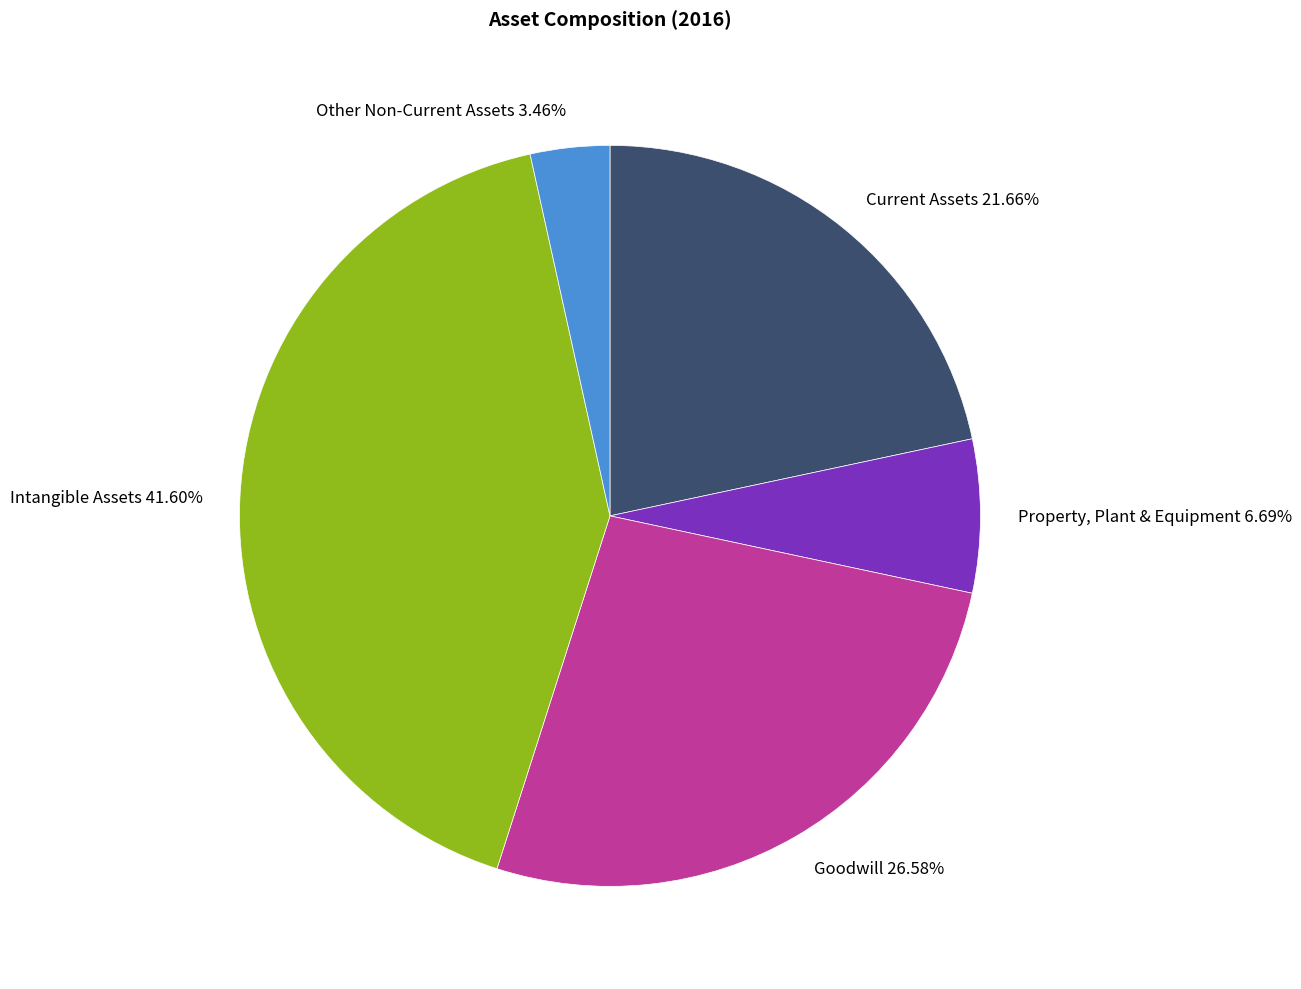

How many segments does this pie chart have?

5